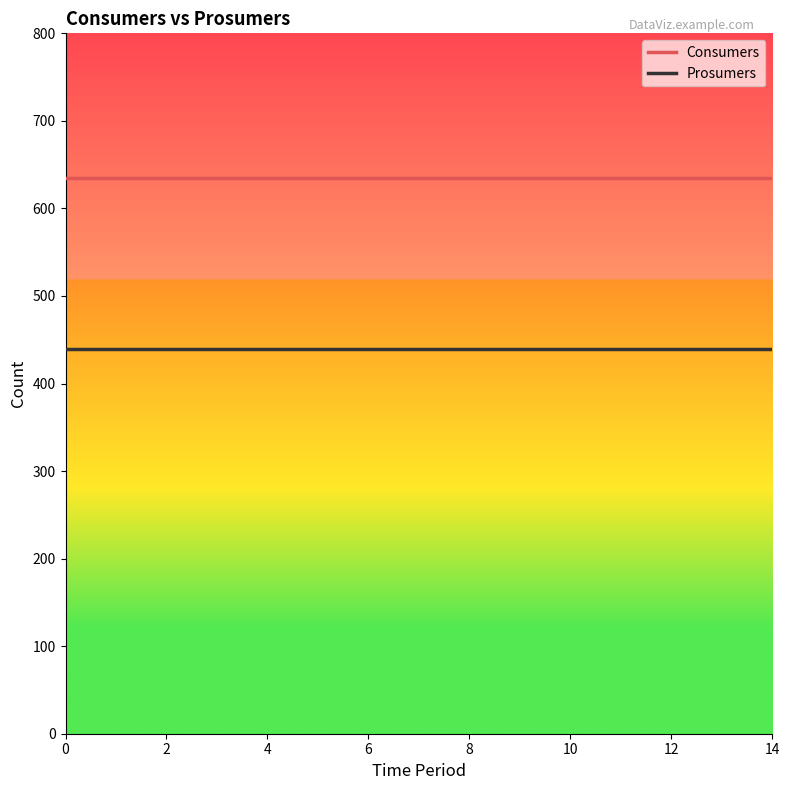

Rank the series by their maximum value, from highest to lowest.

Consumers, Prosumers